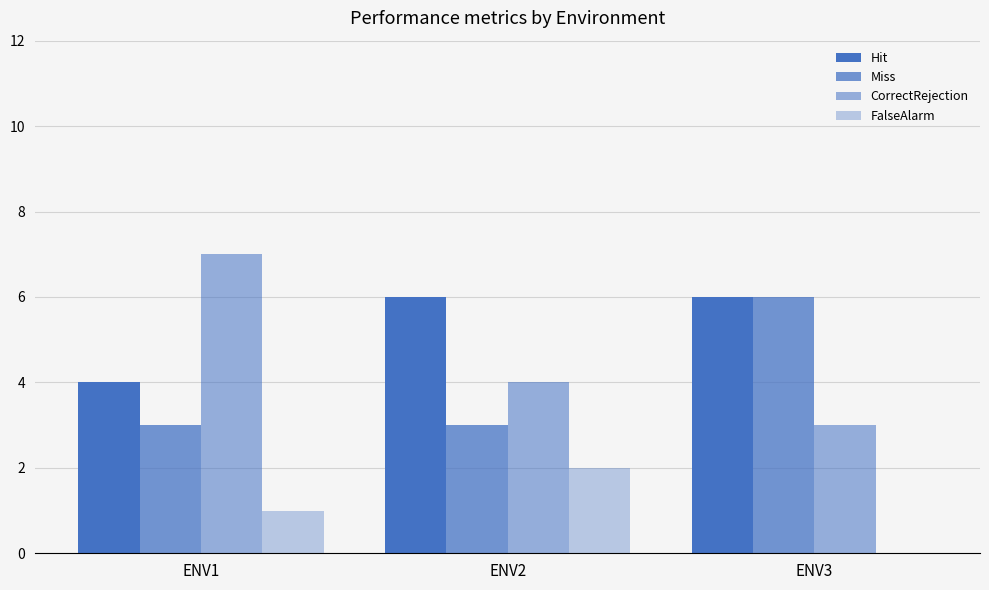

How many groups of bars are there?

3